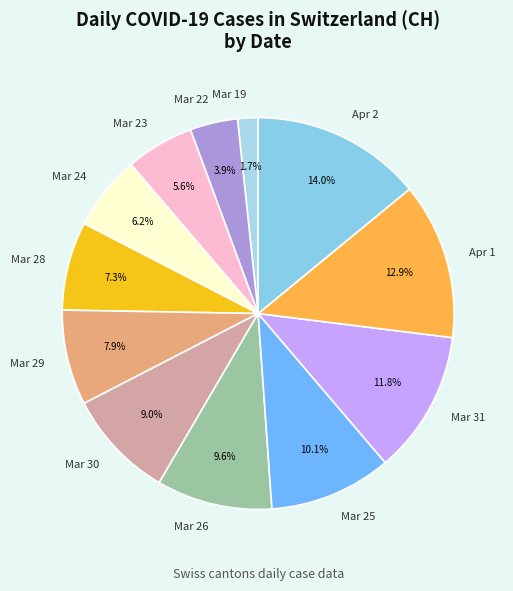

What percentage is NOT represented by Apr 2?

86.0%